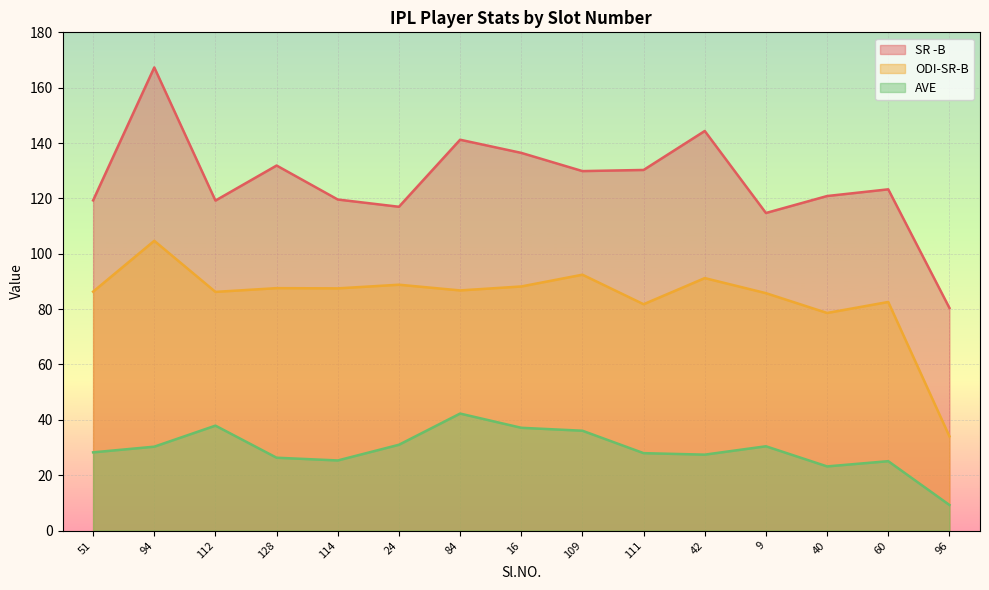

Rank the series at 114 from lowest to highest value.

AVE, ODI-SR-B, SR -B